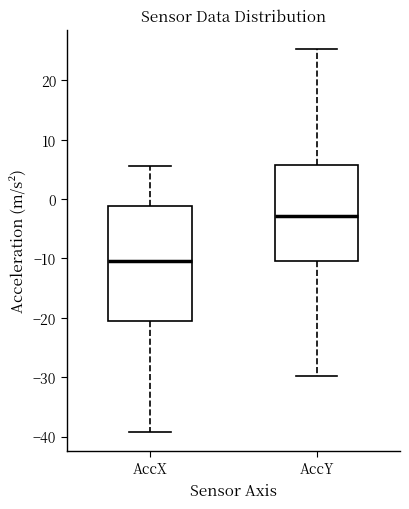

Where does the median line of the box for AccX sit on the y-axis? The values are not printed on the chart, so give them approximately, as read against the axis.

-10